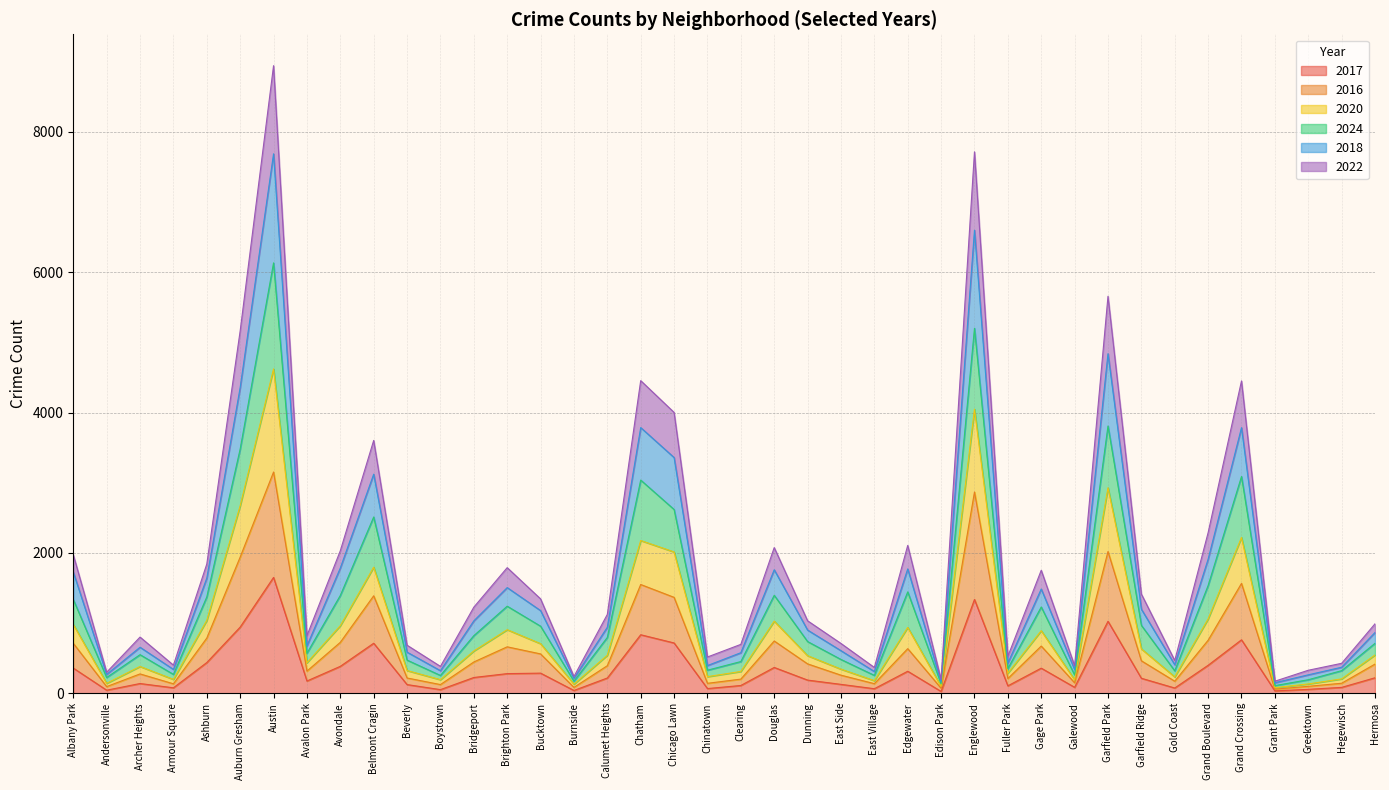

Count the number of data series in this chart.

6